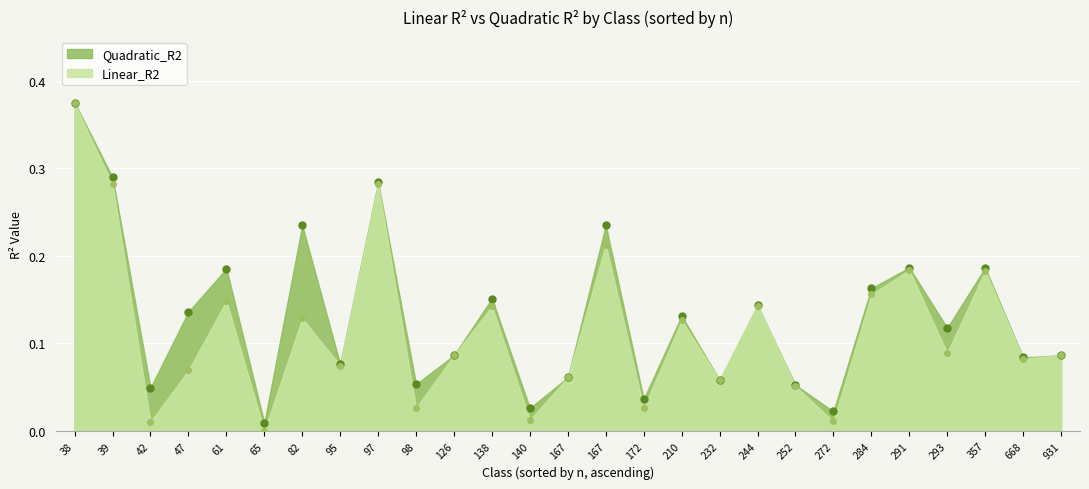

How many interior local valleys does the Linear_R2 series have?

10